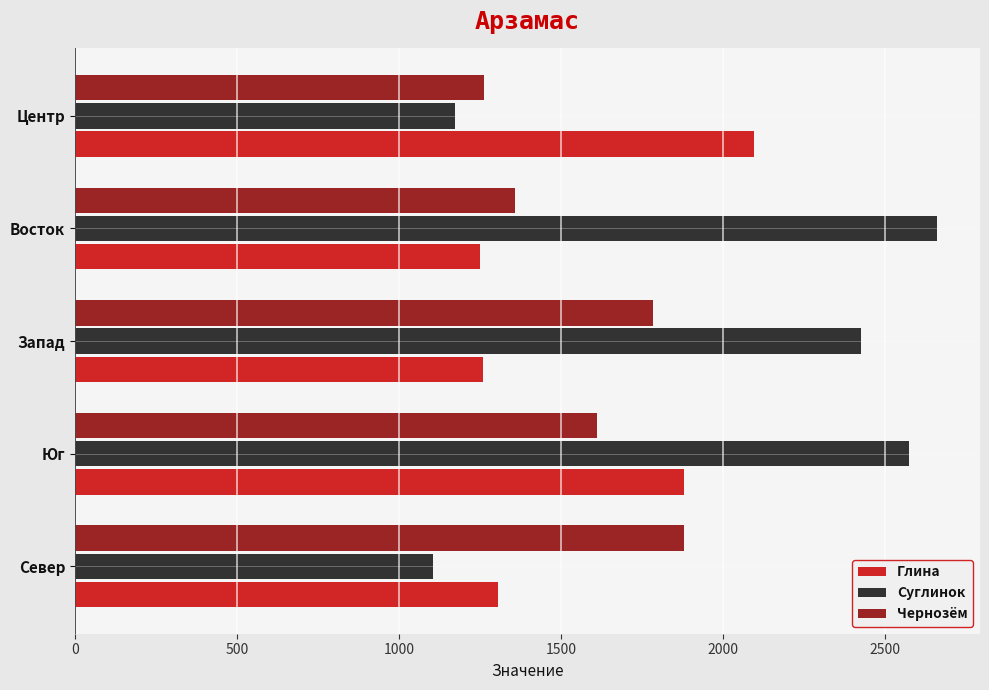

List the series in order of their peak value, lowest first.

Чернозём, Глина, Суглинок